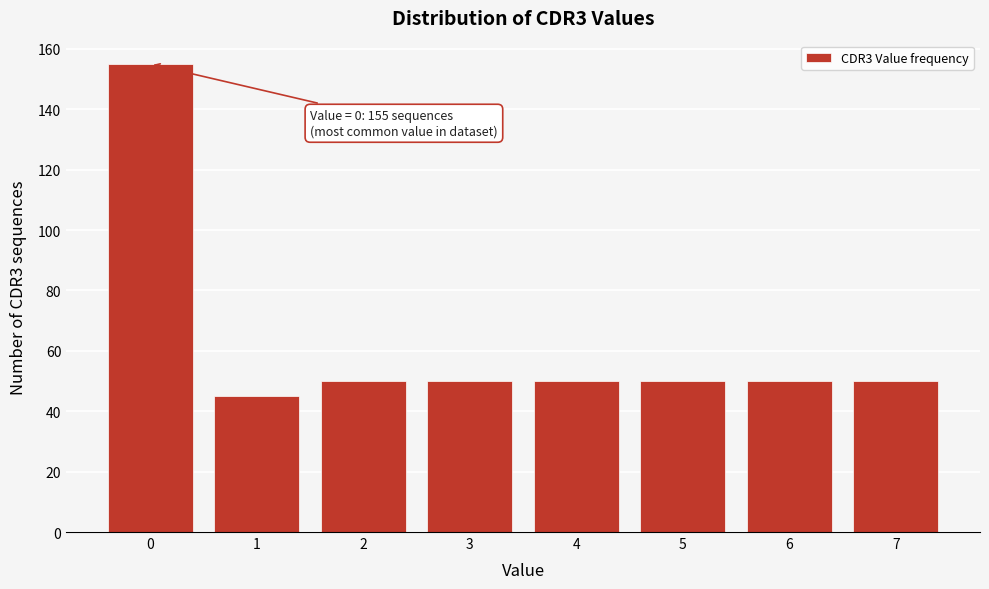

Reading right to left, extract all data points from this chart.

7=50	6=50	5=50	4=50	3=50	2=50	1=45	0=155